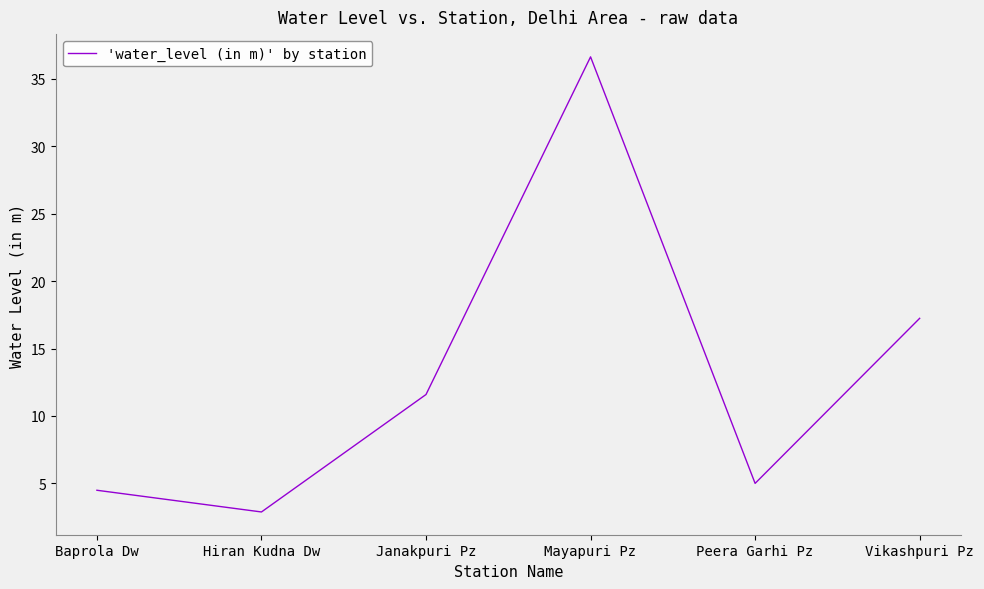

At which label does the data first exceed 11?

Janakpuri Pz